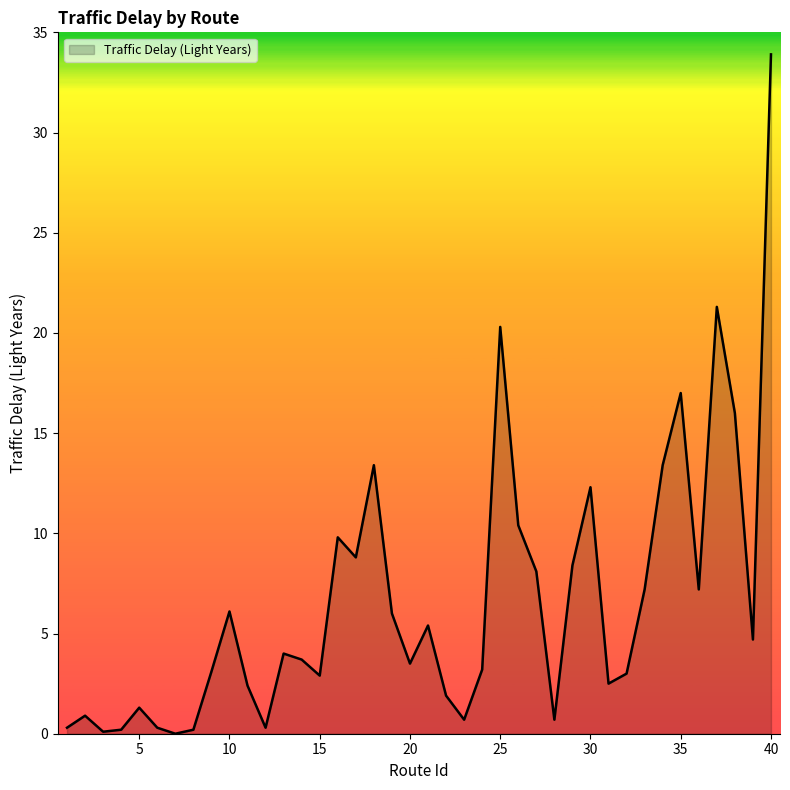

What is the difference between the maximum and minimum values?

33.9